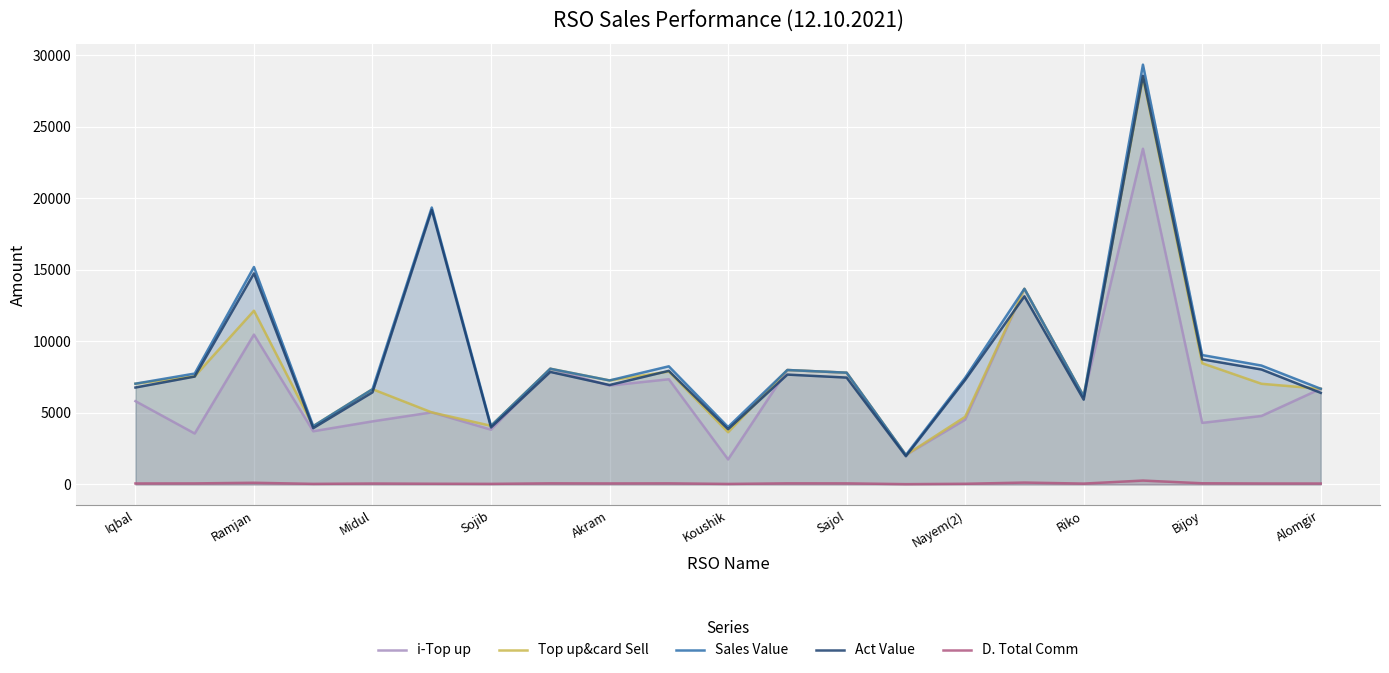

What are all the series names shown in the legend?

i-Top up, Top up&card Sell, Sales Value, Act Value, D. Total Comm